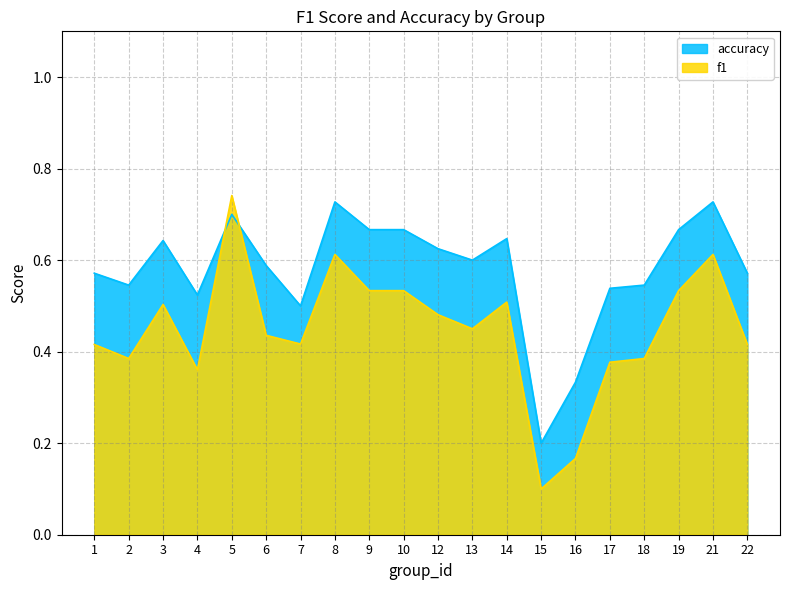

What is the difference between the maximum and minimum values in the f1 series?

0.6